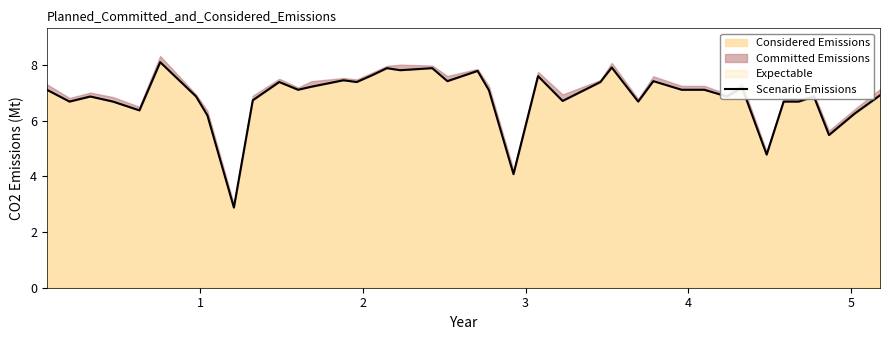

What is the value of the 8th point from the left?

6.2